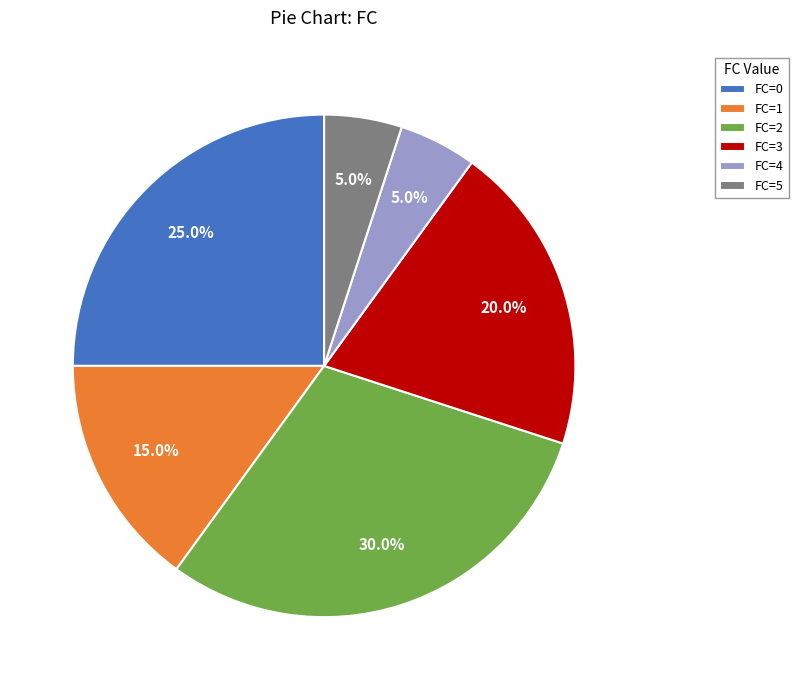

What is the largest slice in the pie chart?

FC=2